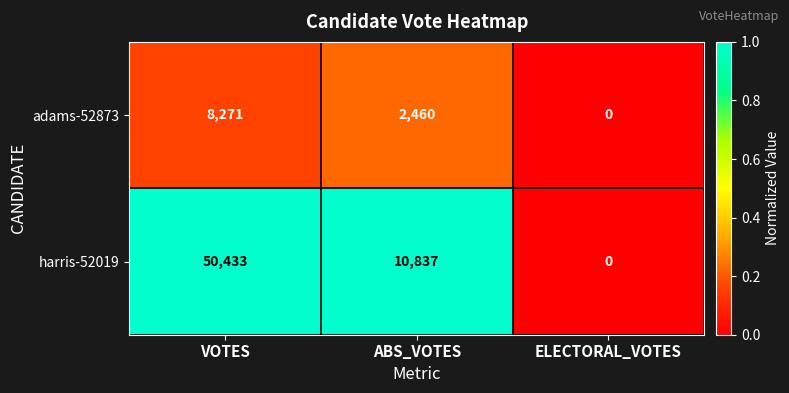

Rank the series by their maximum value, from highest to lowest.

harris-52019, adams-52873